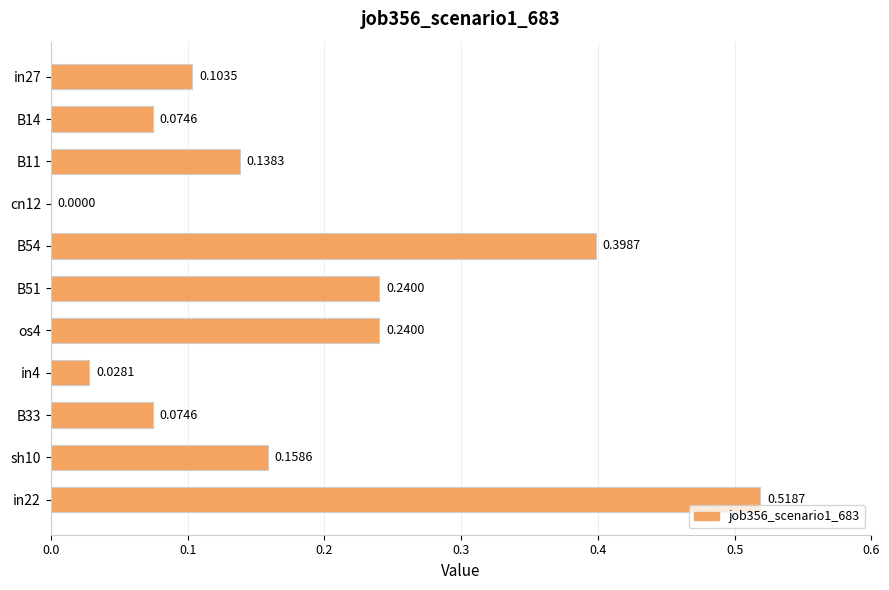

What is the change in value from in4 to in22?

+0.5